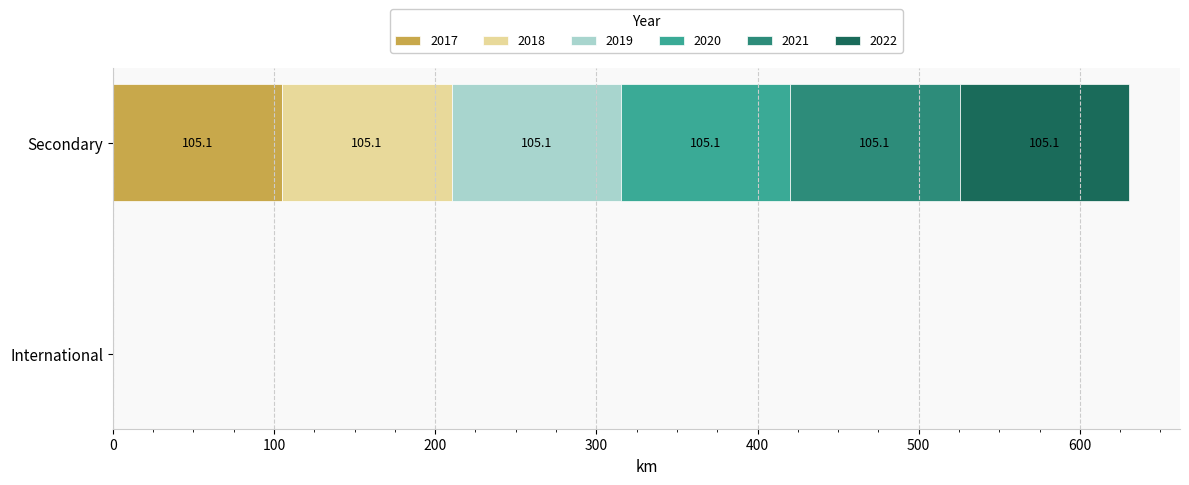

True or false: 2017 has a value of 151.1 at Secondary.

False